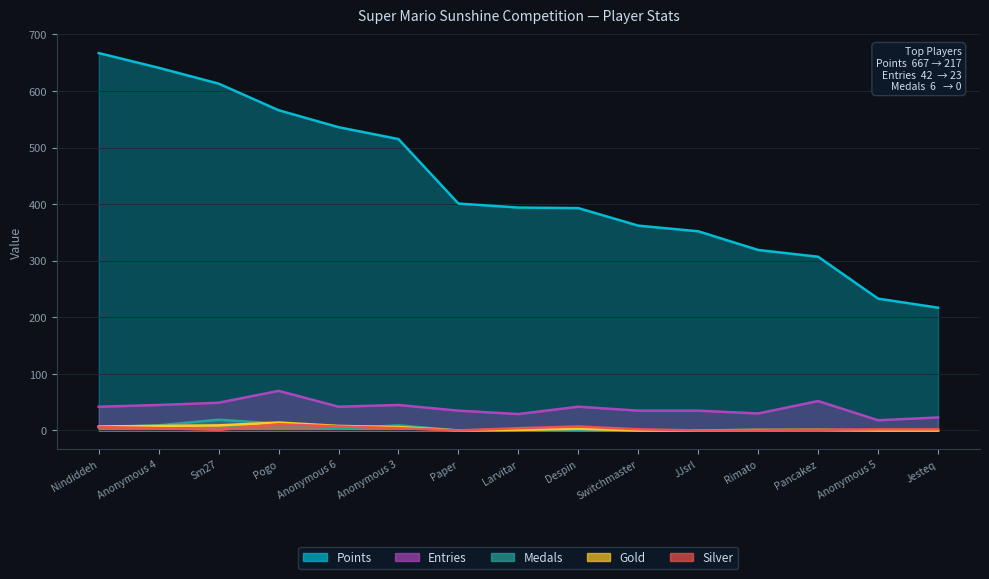

Reading left to right, what are all the values shown in this chart?

Points: 667	641	613	566	536	515	401	394	393	362	352	319	307	233	217
Entries: 42	45	49	70	42	45	35	29	42	35	35	30	52	18	23
Medals: 6	9	19	12	3	9	0	2	1	0	0	0	1	0	0
Gold: 7	8	9	14	8	6	0	1	3	0	0	1	1	0	0
Silver: 6	4	1	11	7	4	0	4	7	2	0	0	1	2	2